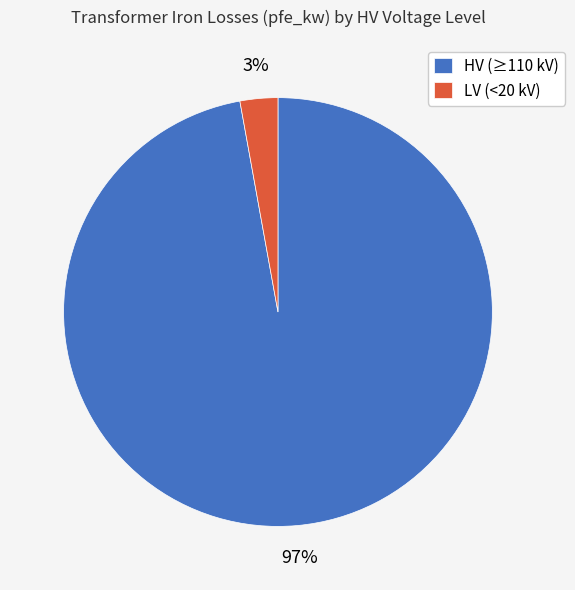

Is the sum of HV (≥110 kV) and LV (<20 kV) greater than half?

Yes